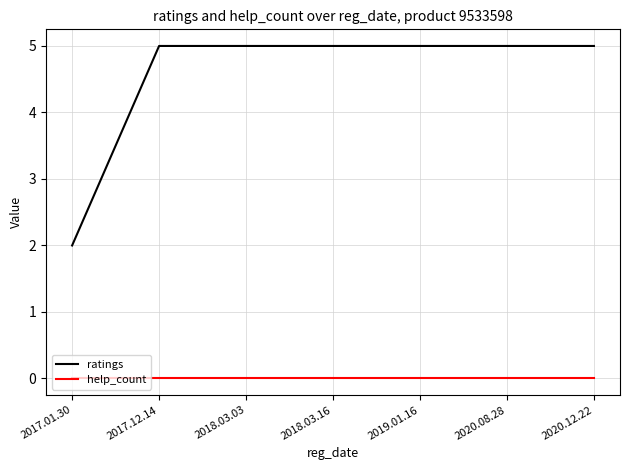

Count the number of data series in this chart.

2